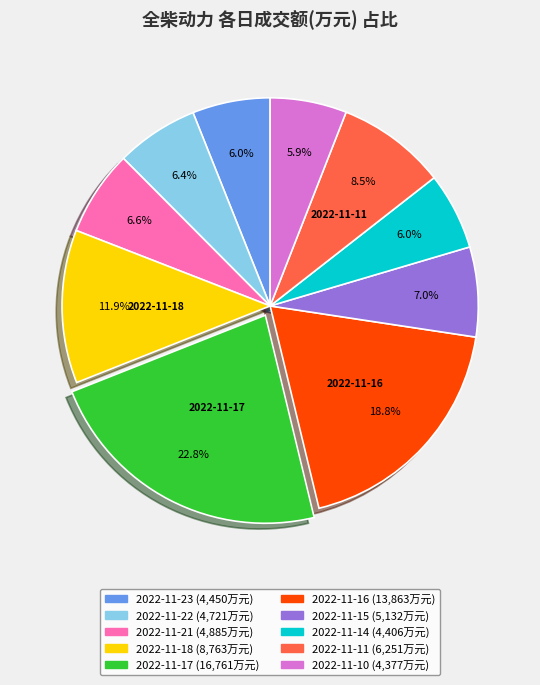

Is there any slice that represents more than half of the pie?

No